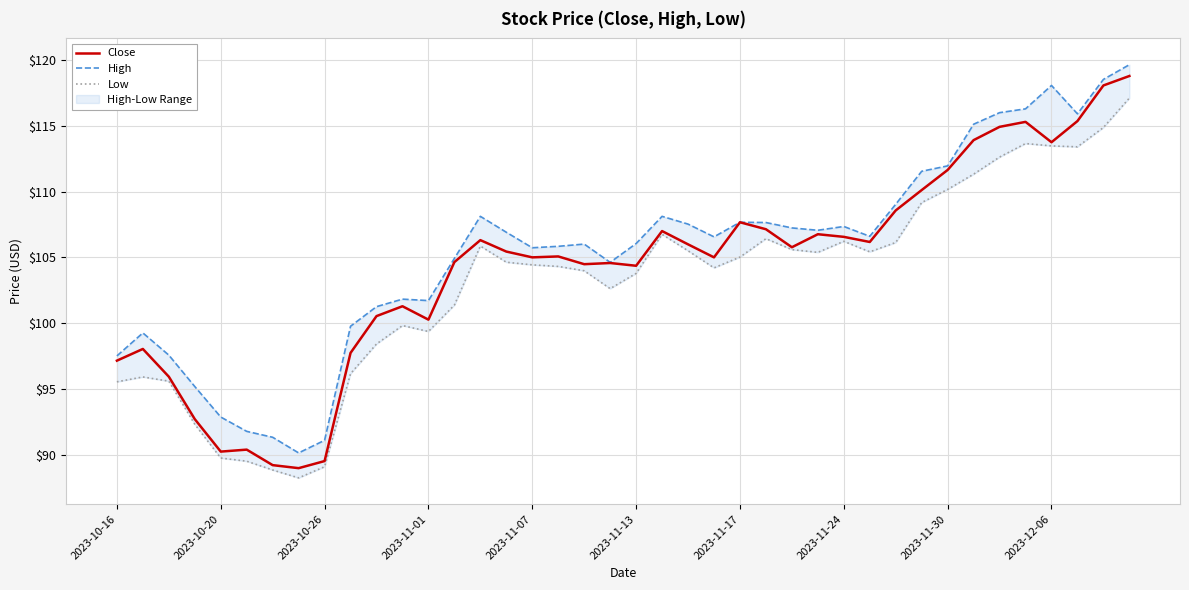

What is the maximum value for Close?

118.8